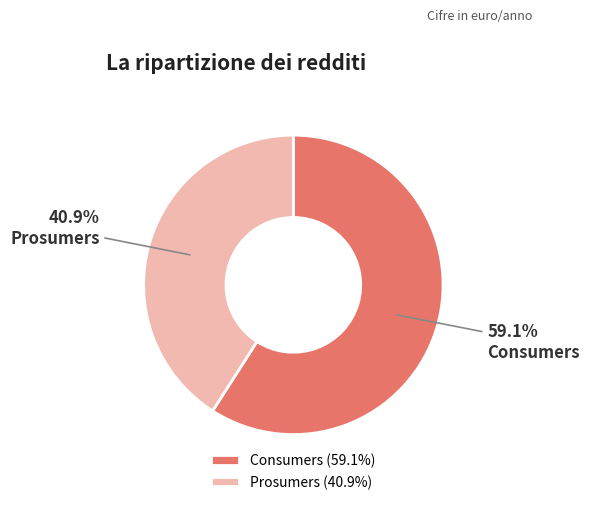

The Prosumers slice represents 49% of the pie. True or false?

False